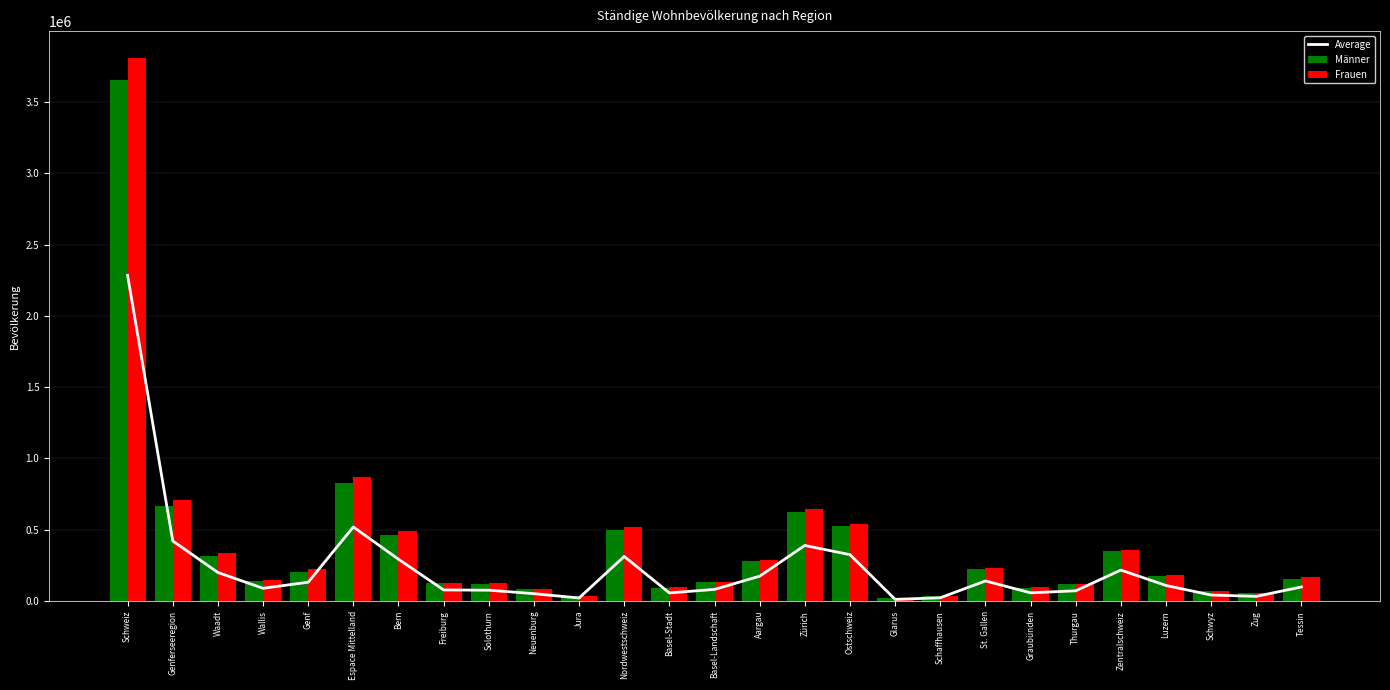

Read the Average value at Genferseeregion.

421423.2